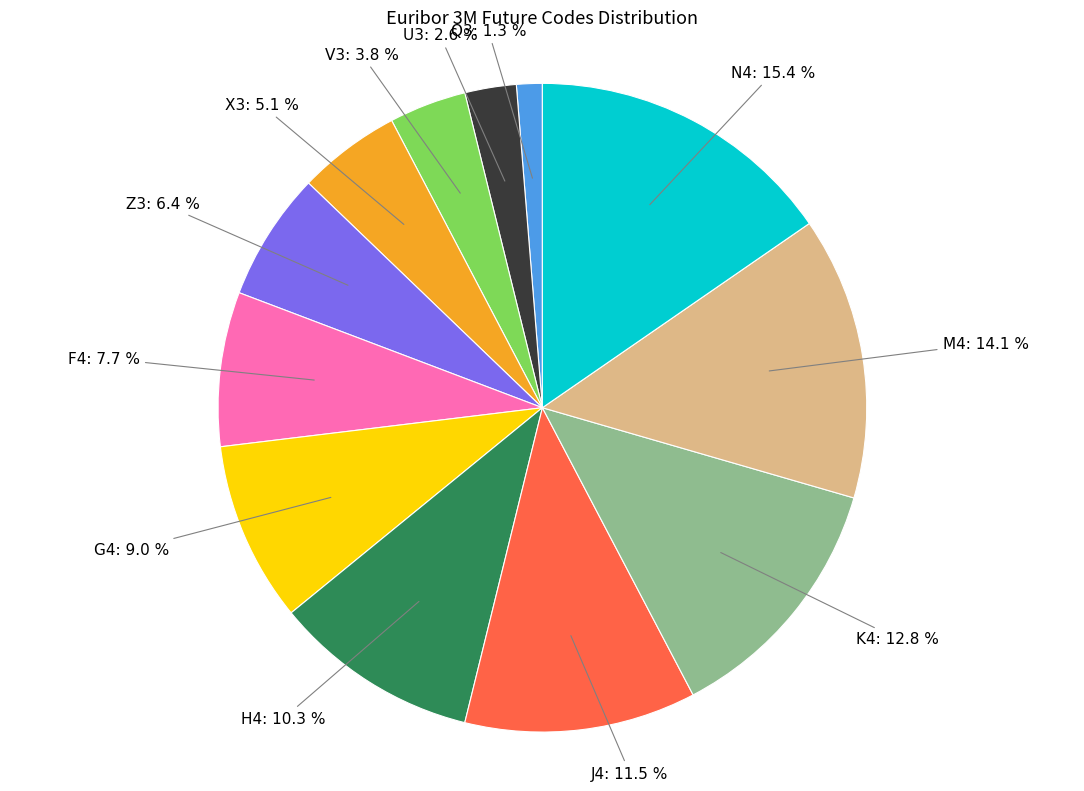

Is V3 the majority of the pie?

No